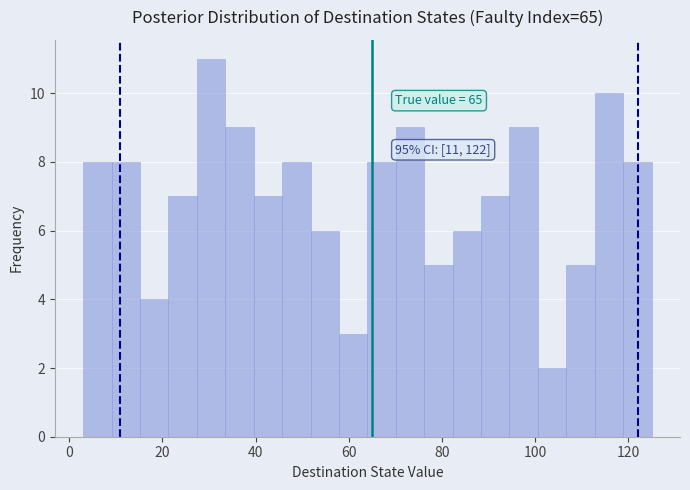

Read against the x-axis, roughly where is the centre of the tallest bar?

30